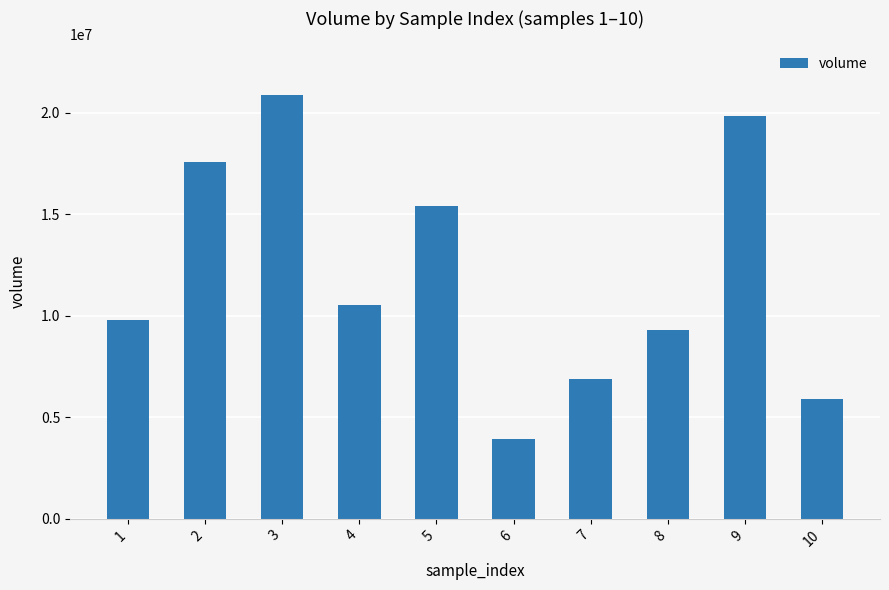

Reading left to right, transcribe all the data shown in this chart.

1=9775498	2=17598462	3=20887121	4=10543197	5=15400362	6=3905244	7=6893872	8=9319481	9=19834549	10=5903146